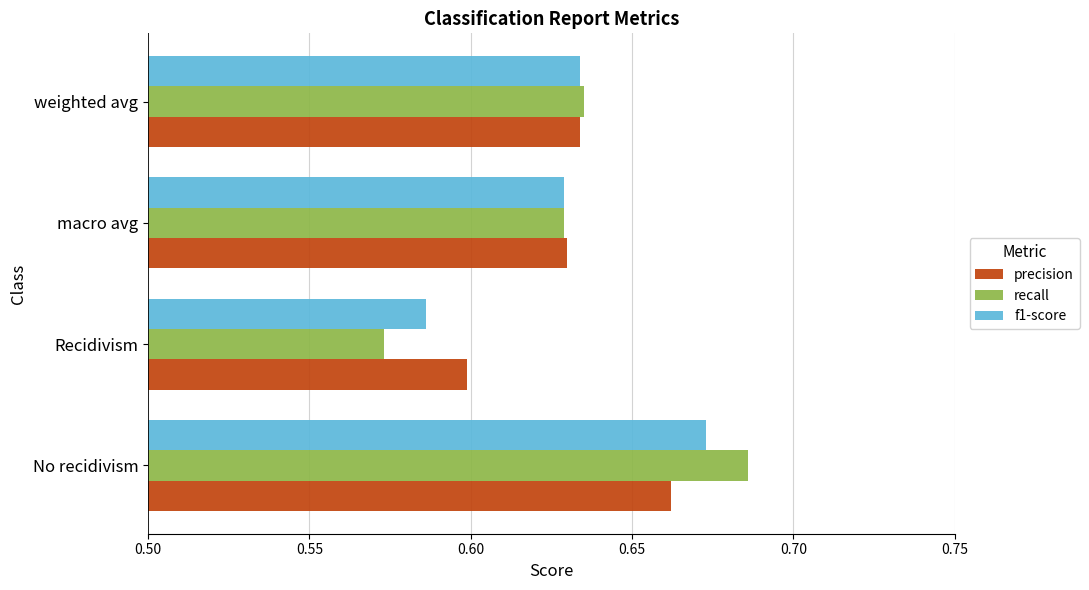

Which category has the highest value across all series?

No recidivism